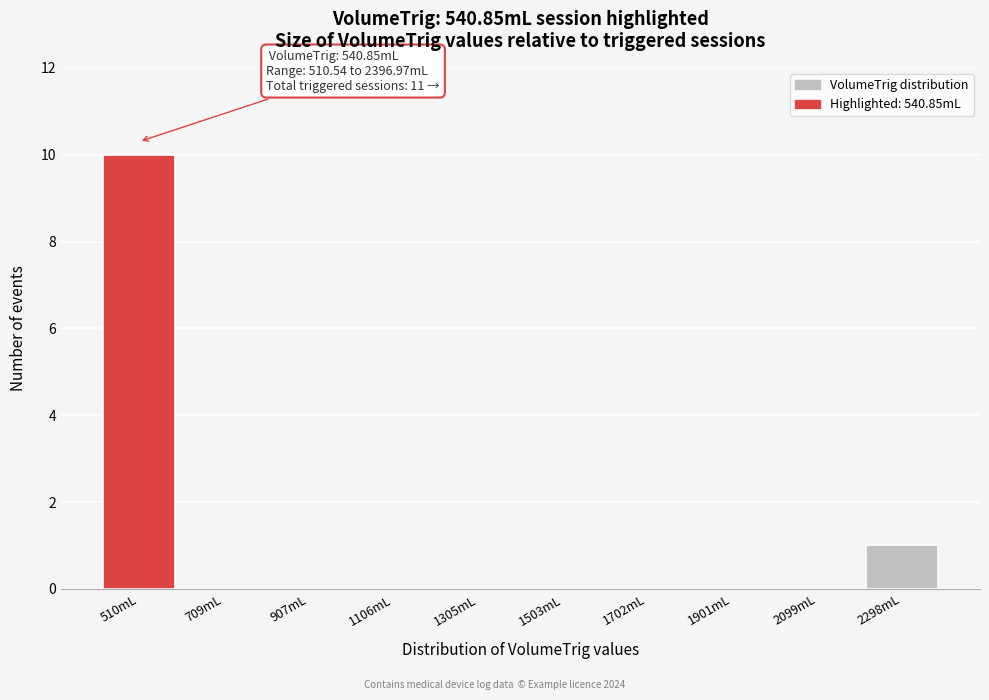

Reading left to right, extract all data points from this chart.

510mL=10	709mL=0	907mL=0	1106mL=0	1305mL=0	1503mL=0	1702mL=0	1901mL=0	2099mL=0	2298mL=1